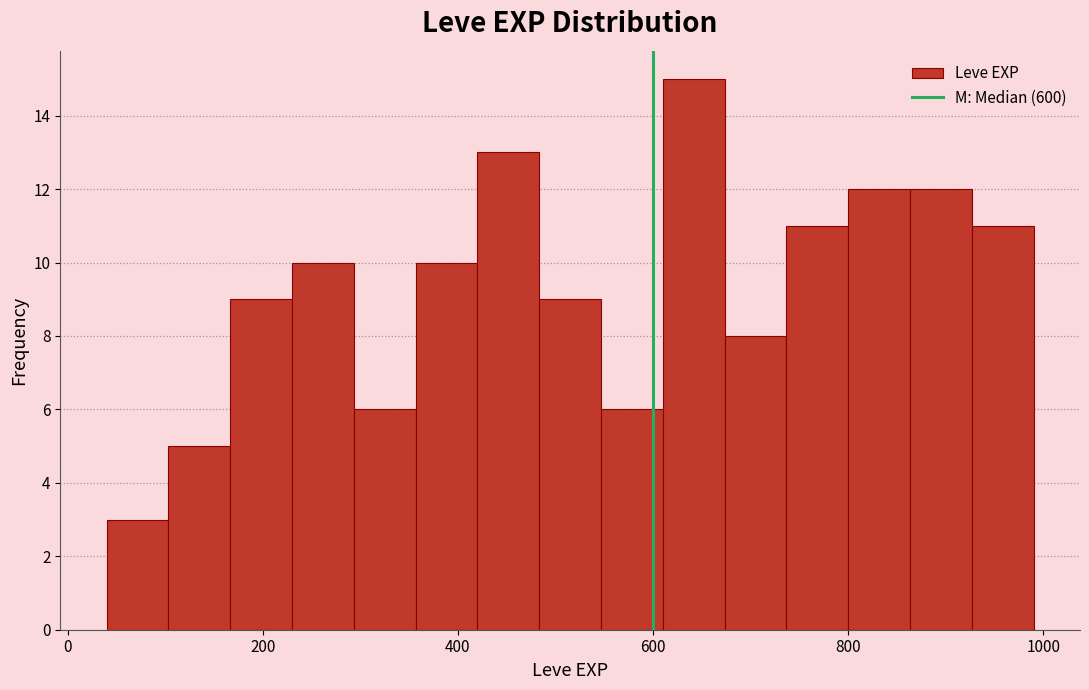

Read against the x-axis, roughly where is the centre of the tallest bar?

640